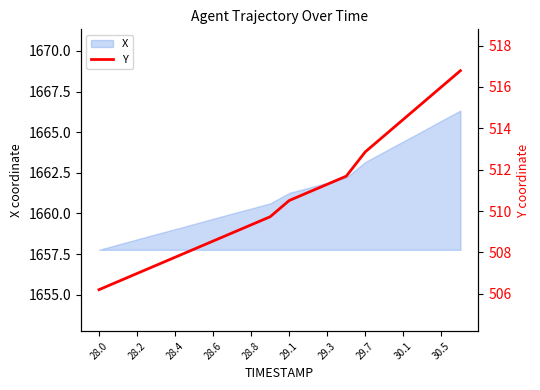

What is the smallest value displayed?

506.2